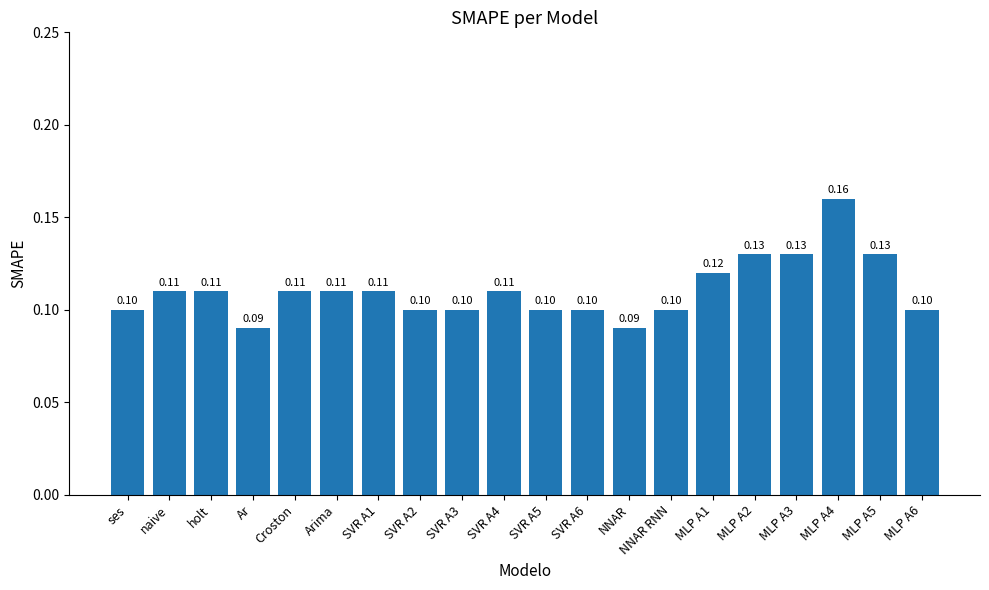

What is the label of the 5th bar from the left?

Croston